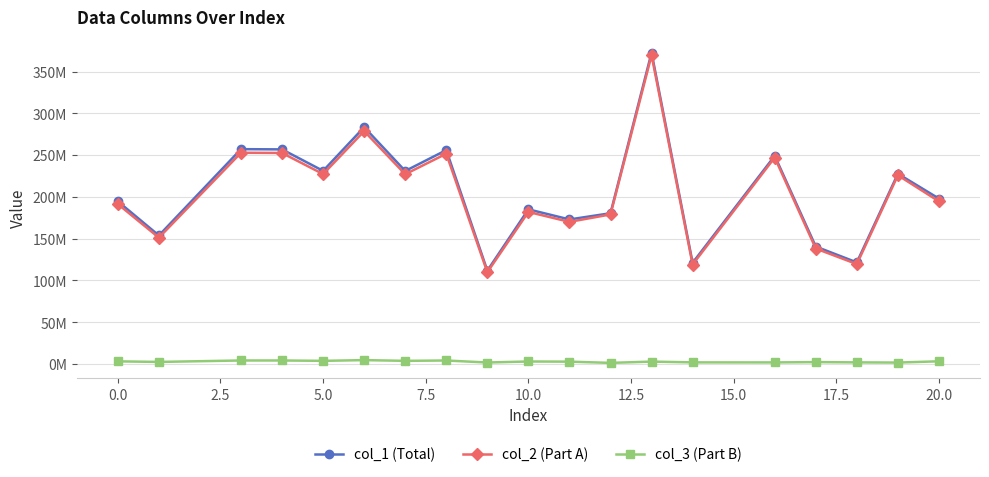

What are all the series names shown in the legend?

col_1 (Total), col_2 (Part A), col_3 (Part B)